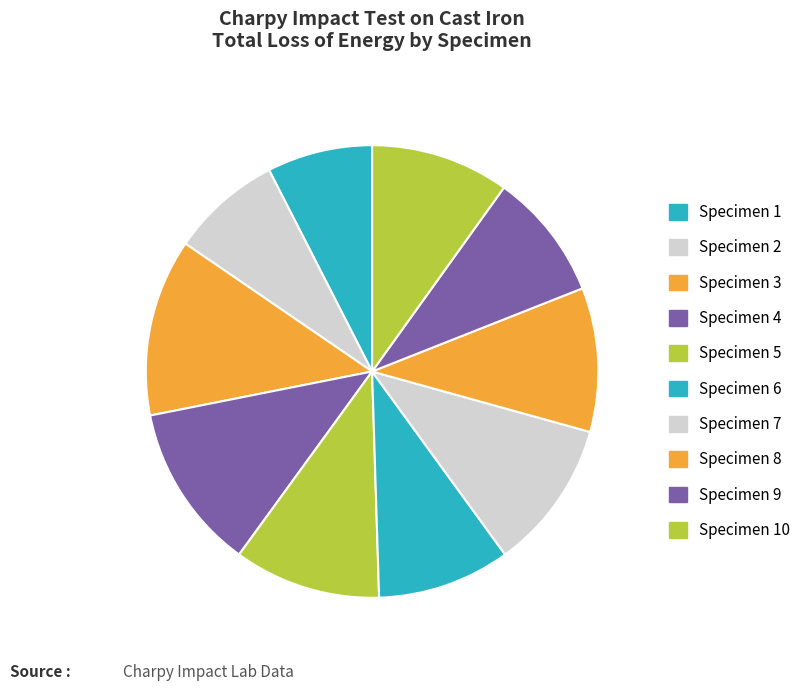

How many segments does this pie chart have?

10